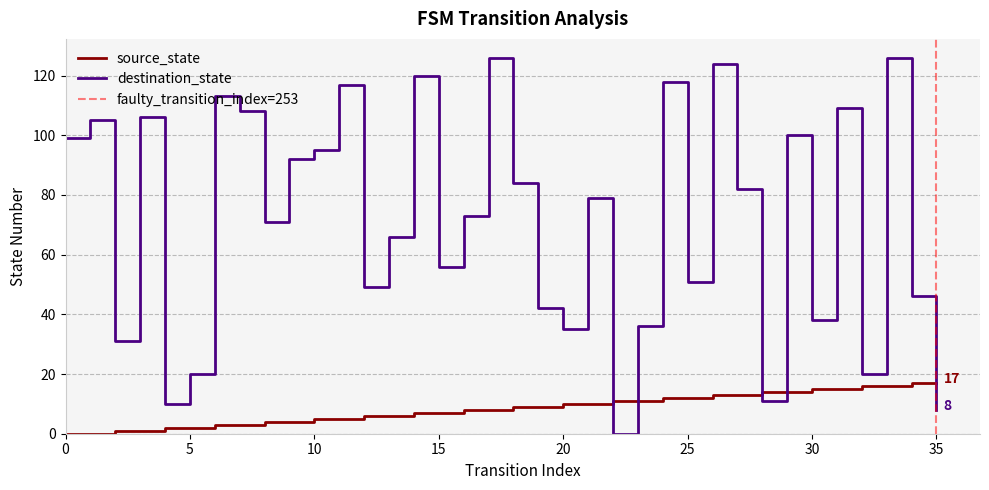

How many values in the destination_state series are below 79?

18